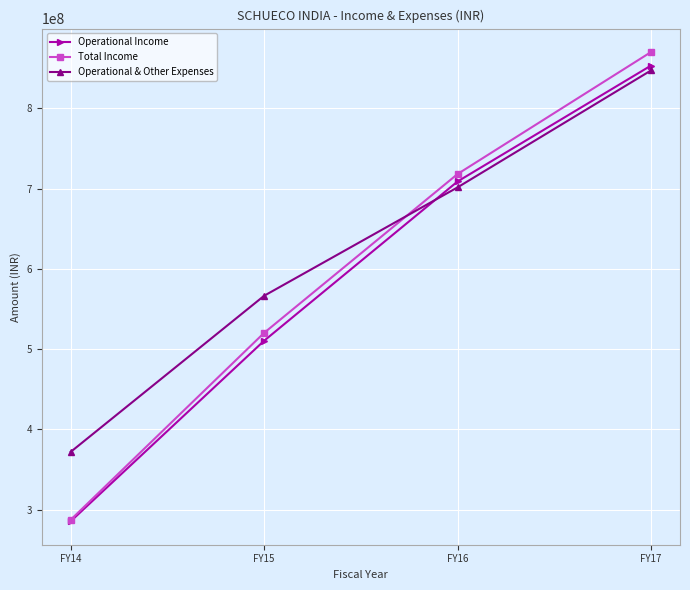

Reading left to right, list all the values displayed in this chart.

Operational Income: FY14=285577585	FY15=510434490	FY16=708766009	FY17=853101931
Total Income: FY14=287454570	FY15=520229977	FY16=718033463	FY17=869950816
Operational & Other Expenses: FY14=371983818	FY15=566412346	FY16=701425415	FY17=847051240